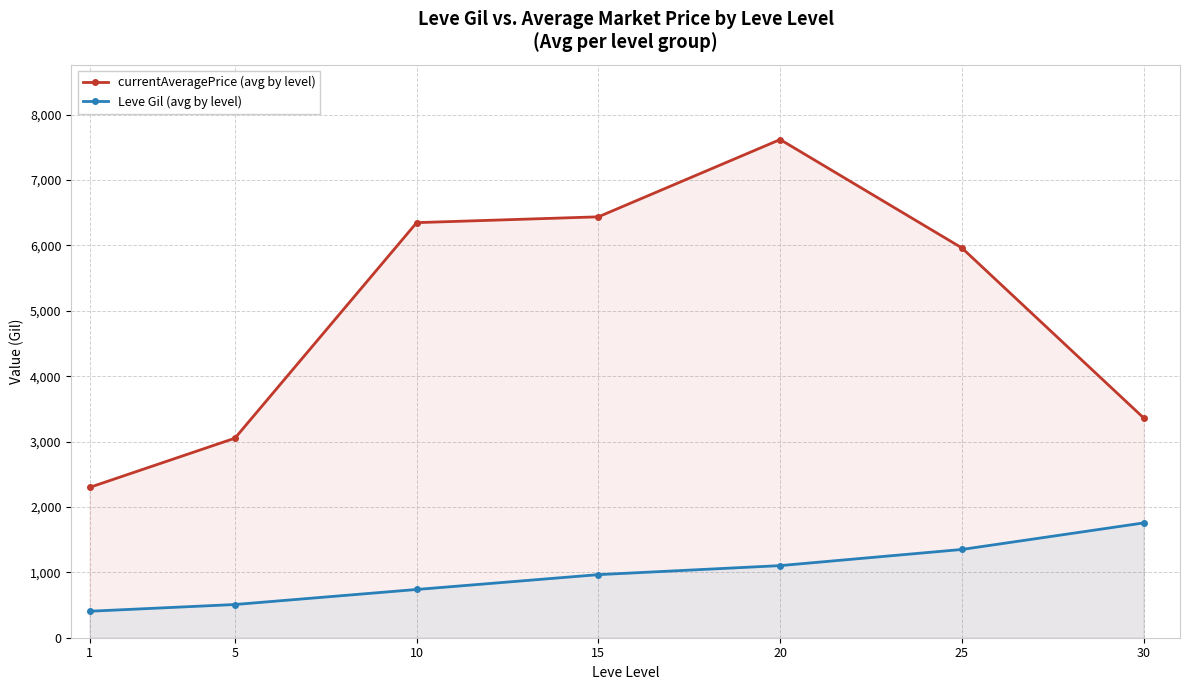

Which series changed the most between 15 and 25?

currentAveragePrice (avg by level)